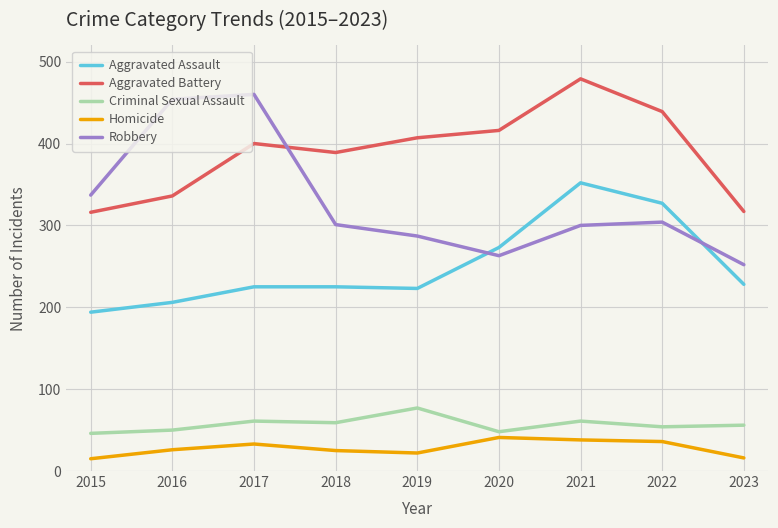

What are all the series names shown in the legend?

Aggravated Assault, Aggravated Battery, Criminal Sexual Assault, Homicide, Robbery